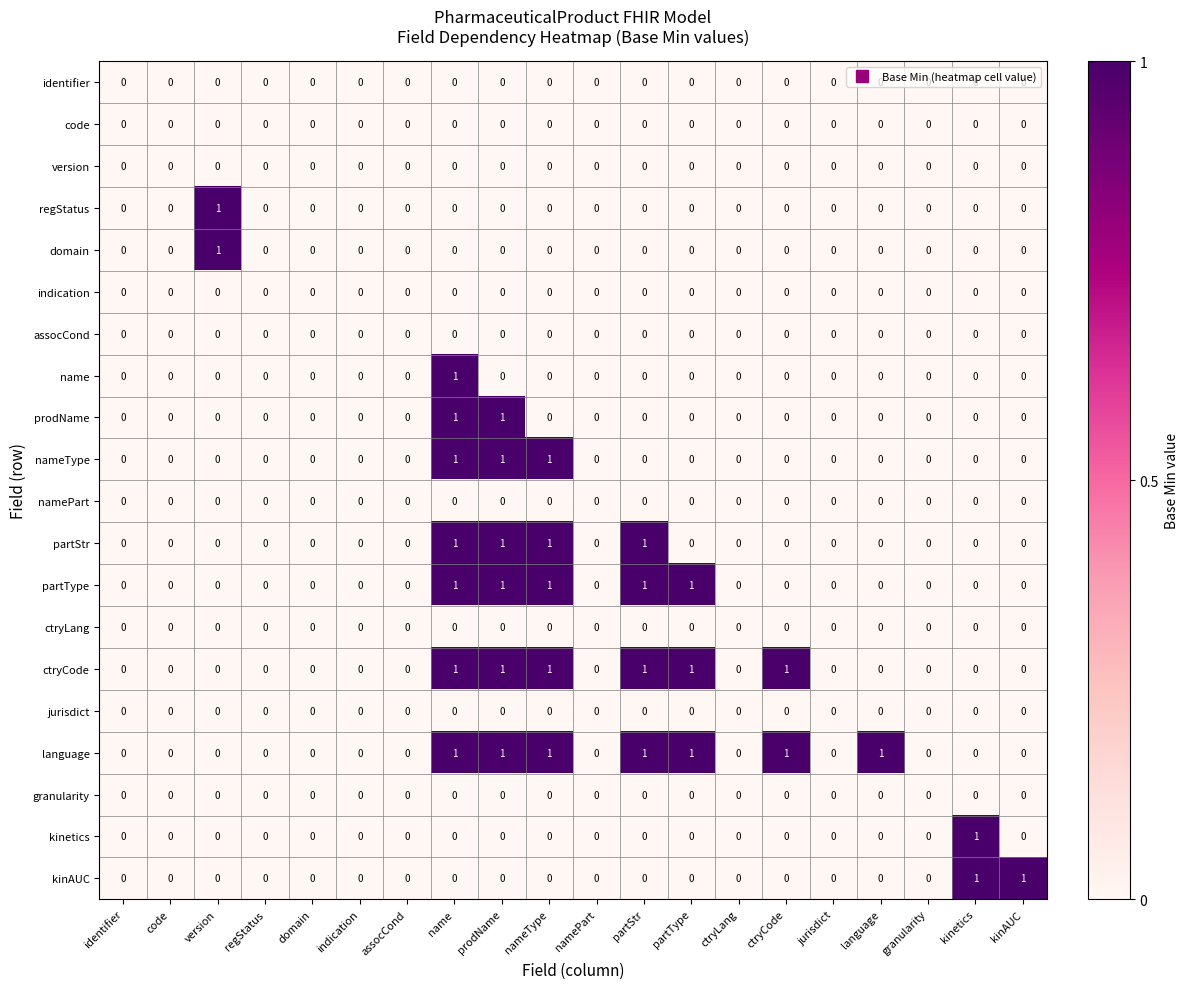

What is the total value across all series at prodName?

6